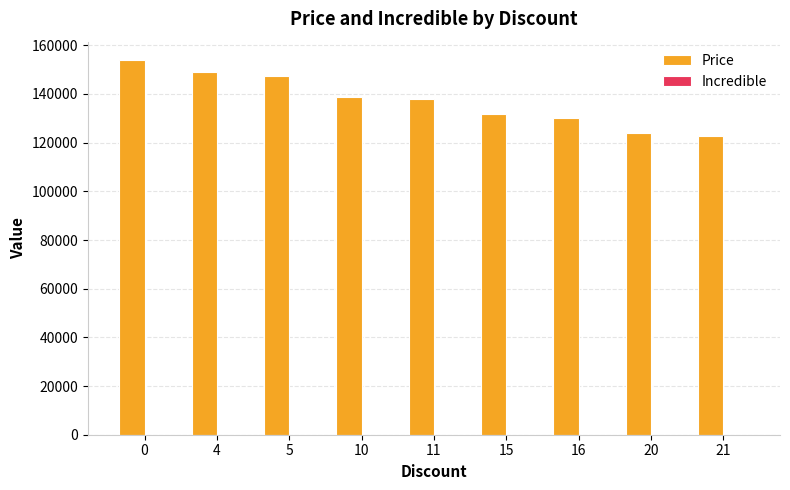

What is the maximum value shown in the chart?

153800